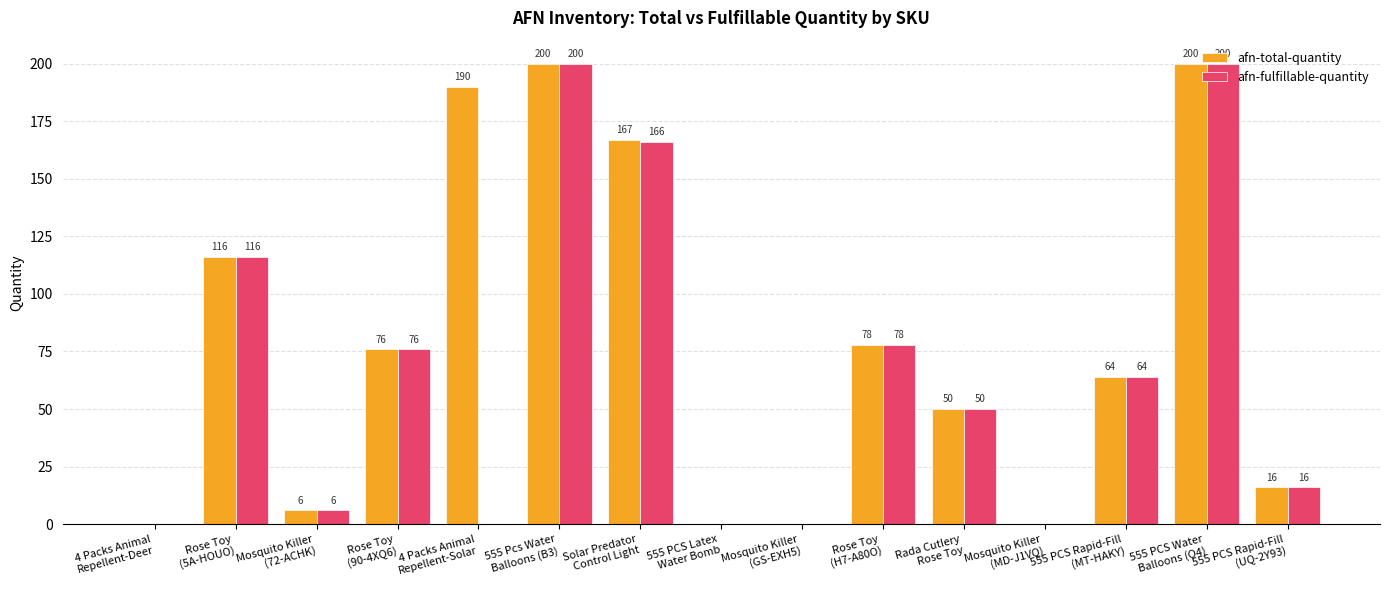

Reading left to right, transcribe all the data shown in this chart.

afn-total-quantity: 4 Packs Animal
Repellent-Deer=0	Rose Toy
(5A-HOUO)=116	Mosquito Killer
(72-ACHK)=6	Rose Toy
(90-4XQ6)=76	4 Packs Animal
Repellent-Solar=190	555 Pcs Water
Balloons (B3)=200	Solar Predator
Control Light=167	555 PCS Latex
Water Bomb=0	Mosquito Killer
(GS-EXH5)=0	Rose Toy
(H7-A80O)=78	Rada Cutlery
Rose Toy=50	Mosquito Killer
(MD-J1VQ)=0	555 PCS Rapid-Fill
(MT-HAKY)=64	555 PCS Water
Balloons (O4)=200	555 PCS Rapid-Fill
(UQ-2Y93)=16
afn-fulfillable-quantity: 4 Packs Animal
Repellent-Deer=0	Rose Toy
(5A-HOUO)=116	Mosquito Killer
(72-ACHK)=6	Rose Toy
(90-4XQ6)=76	4 Packs Animal
Repellent-Solar=0	555 Pcs Water
Balloons (B3)=200	Solar Predator
Control Light=166	555 PCS Latex
Water Bomb=0	Mosquito Killer
(GS-EXH5)=0	Rose Toy
(H7-A80O)=78	Rada Cutlery
Rose Toy=50	Mosquito Killer
(MD-J1VQ)=0	555 PCS Rapid-Fill
(MT-HAKY)=64	555 PCS Water
Balloons (O4)=200	555 PCS Rapid-Fill
(UQ-2Y93)=16